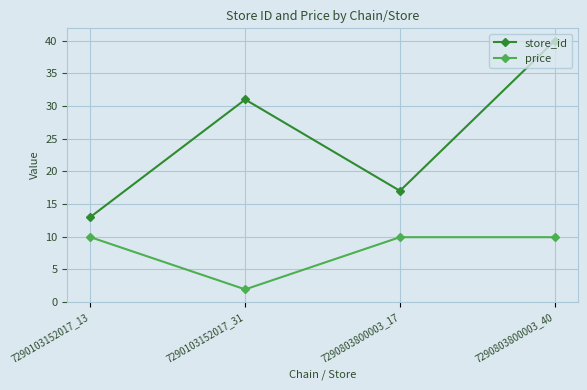

At how many categories does at least one series exceed 35?

1